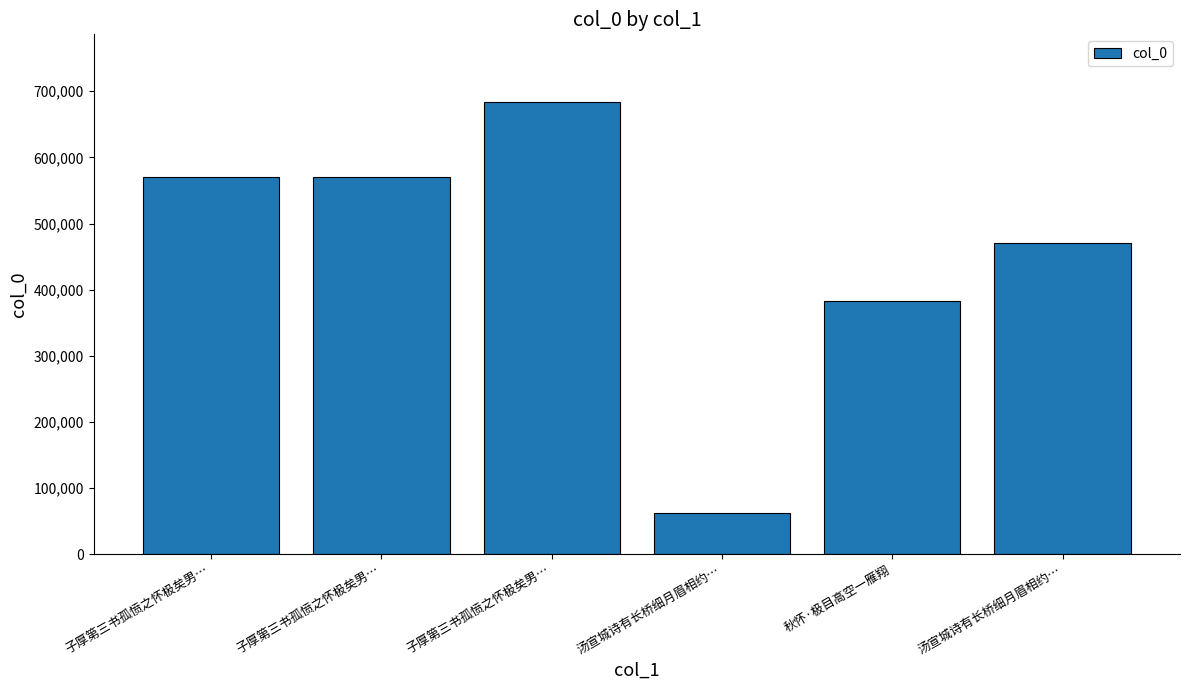

Count the number of categories in the chart.

6